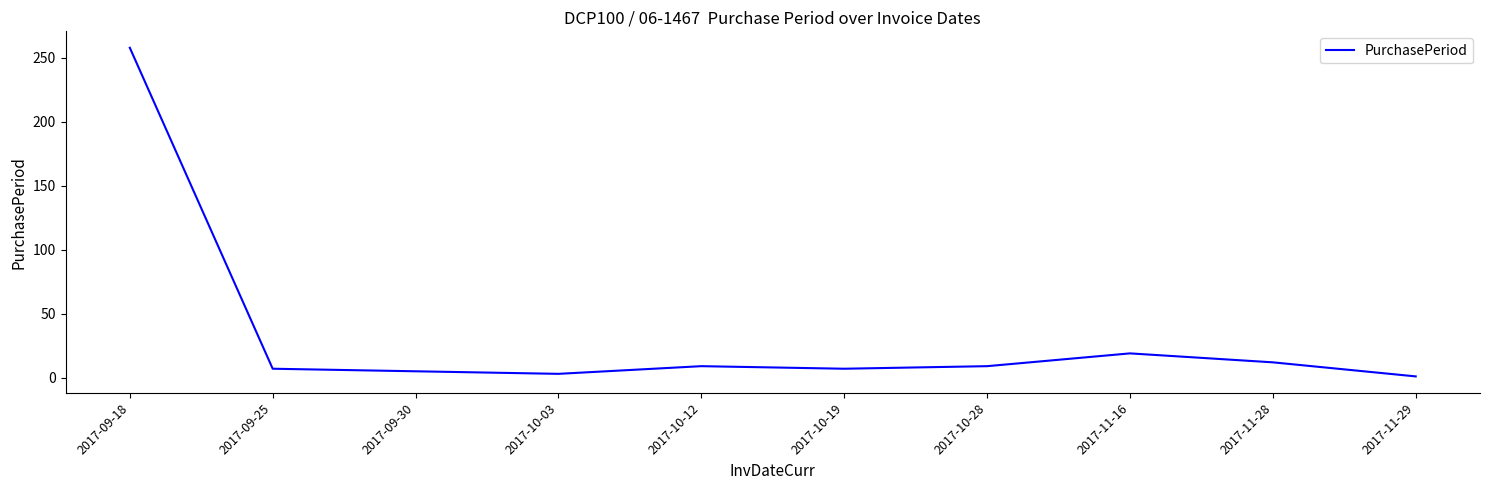

Reading right to left, list all the values displayed in this chart.

1	12	19	9	7	9	3	5	7	258